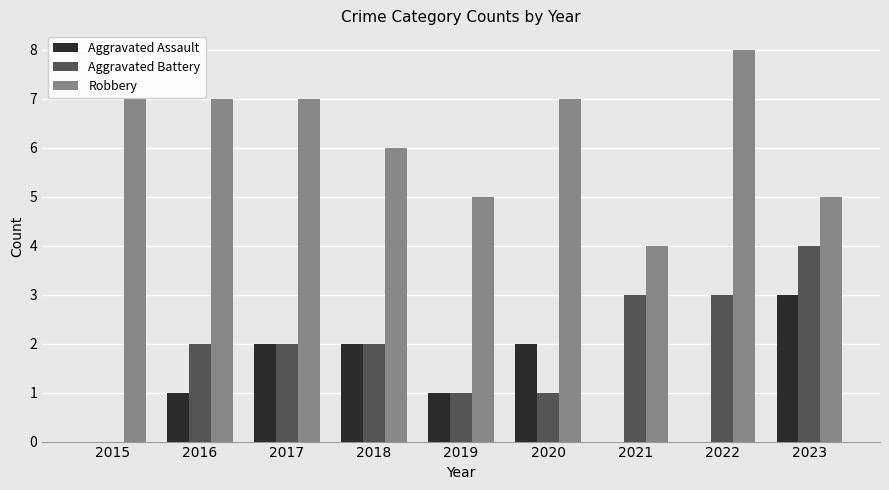

Which series changed the most between 2016 and 2019?

Robbery